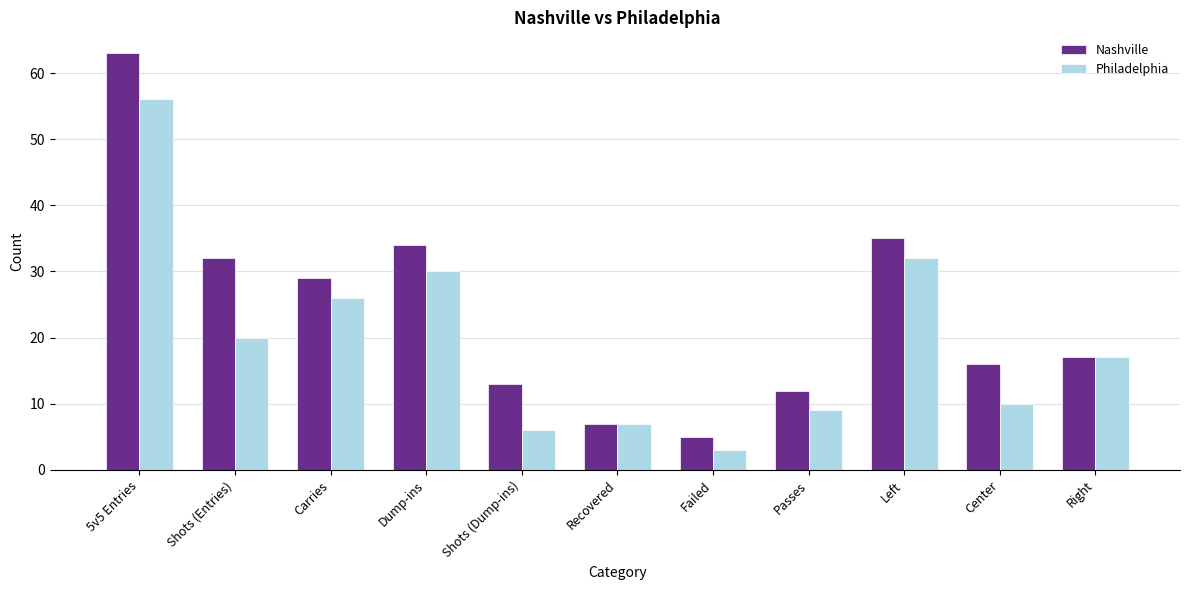

What is the lowest value of the Nashville series?

5